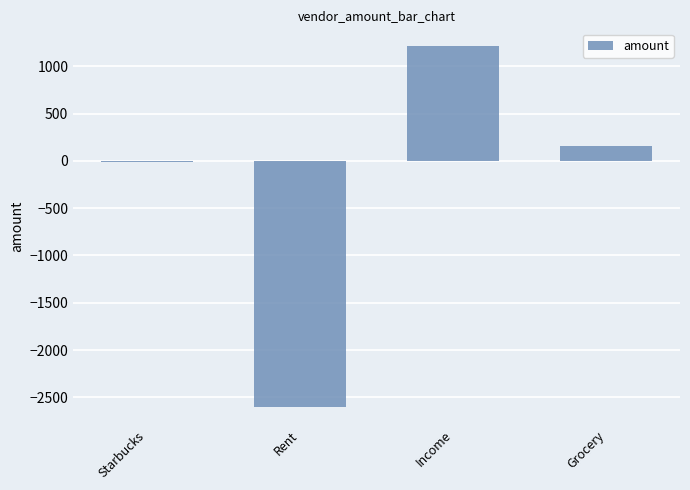

What is the difference between the values at Rent and Income?

3811.1